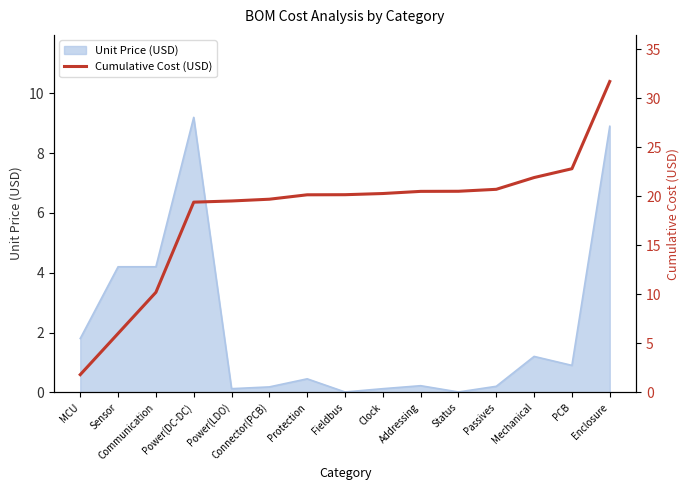

The value at PCB is 22.8. True or false?

True